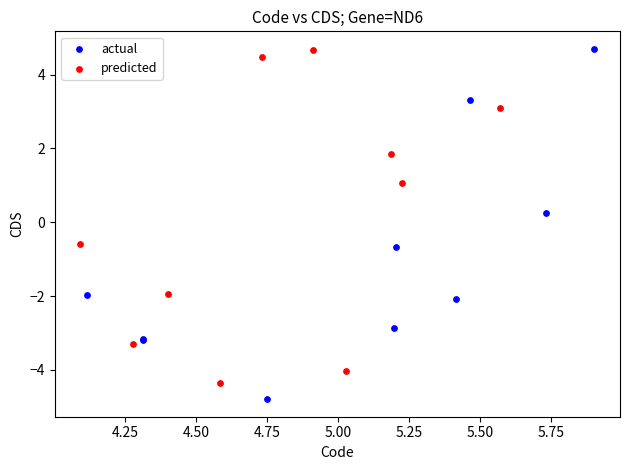

Which series contains the lowest Y value?

actual